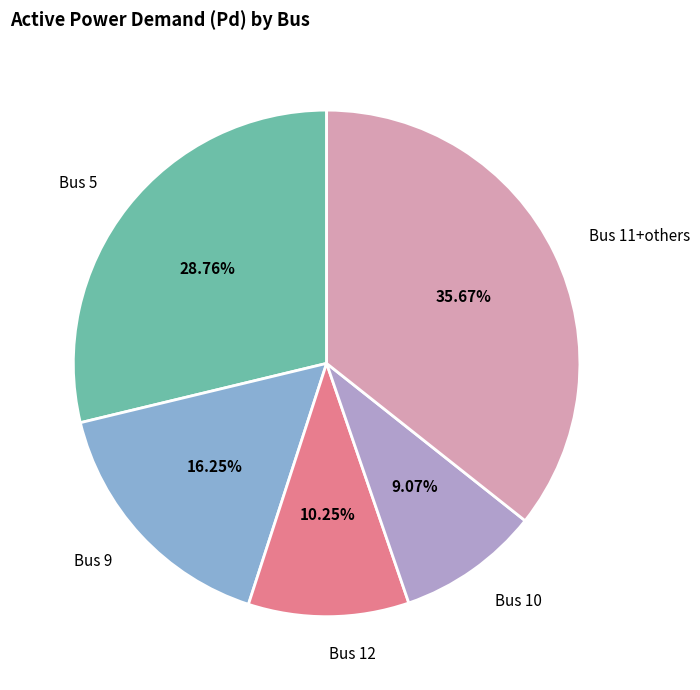

Rank the categories by value from lowest to highest.

Bus 10, Bus 12, Bus 9, Bus 5, Bus 11+others